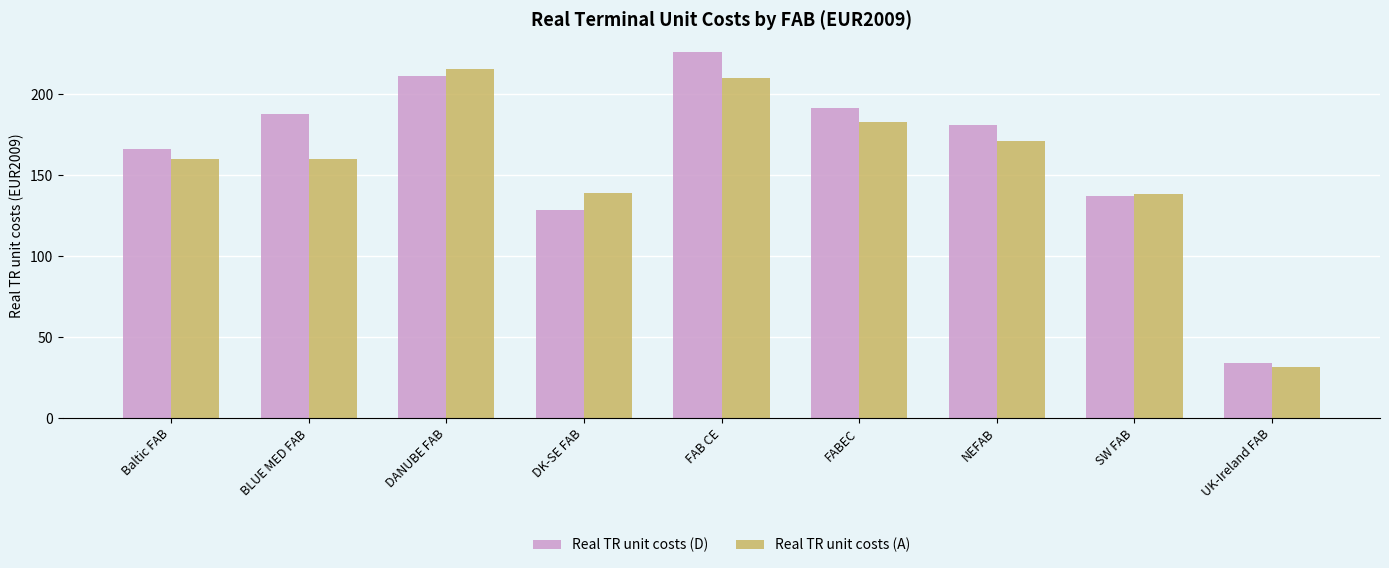

Which label corresponds to the smallest value in the chart?

UK-Ireland FAB